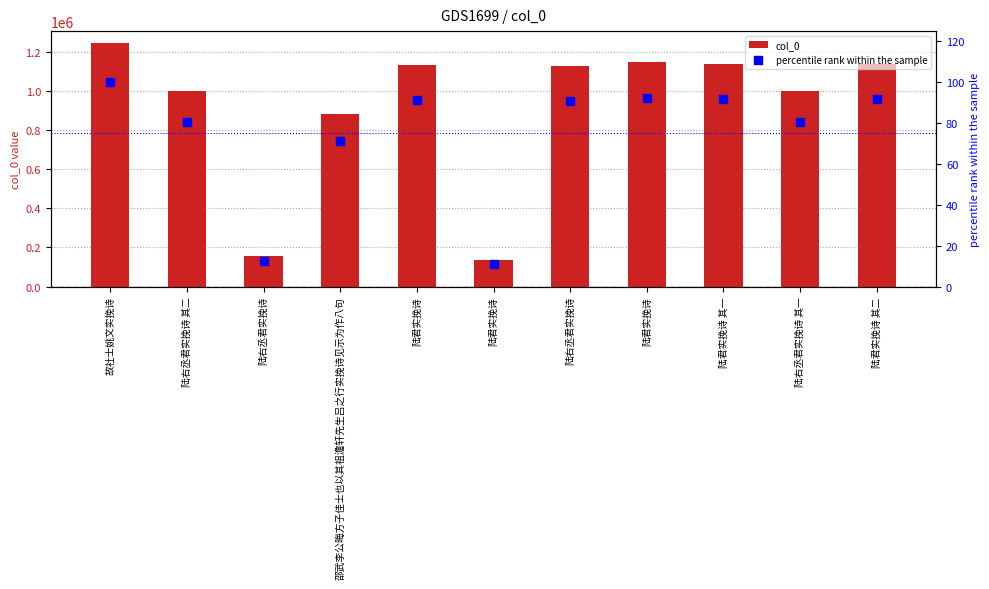

What is the total value across all series at 陆右丞君实挽诗?

157134.6